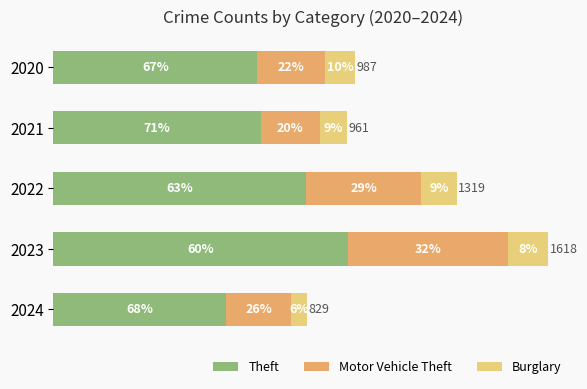

What are all the series names shown in the legend?

Theft, Motor Vehicle Theft, Burglary